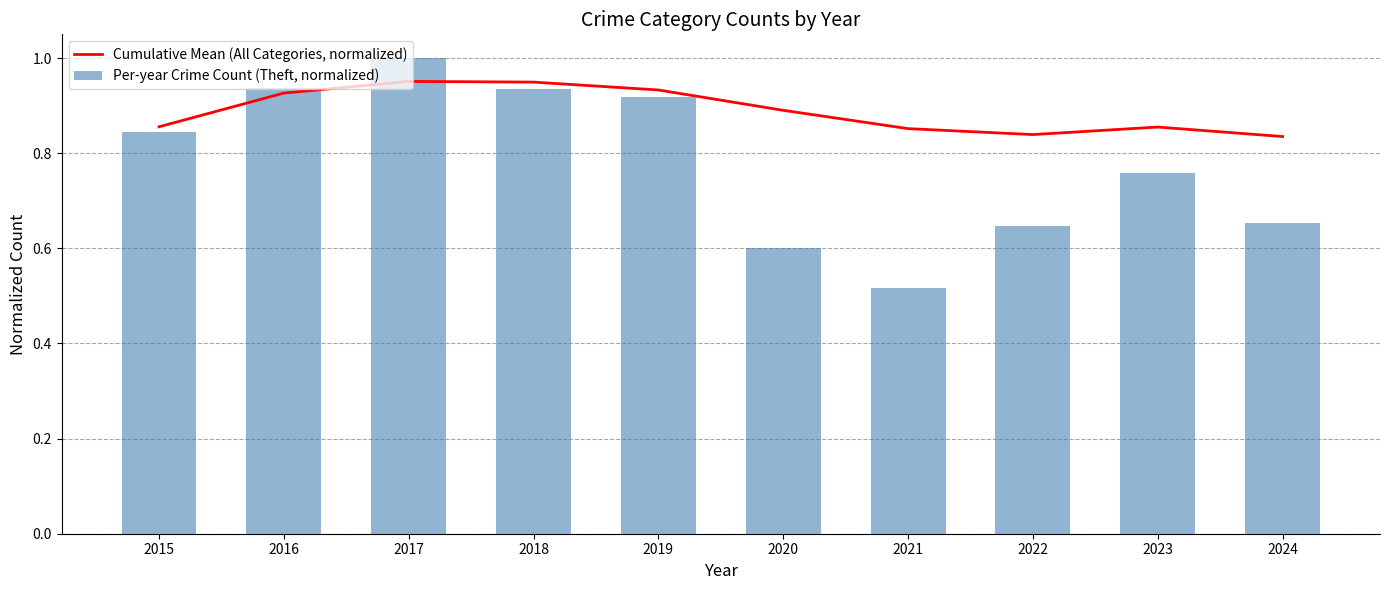

What are all the series names shown in the legend?

Cumulative Mean (All Categories, normalized), Per-year Crime Count (Theft, normalized)